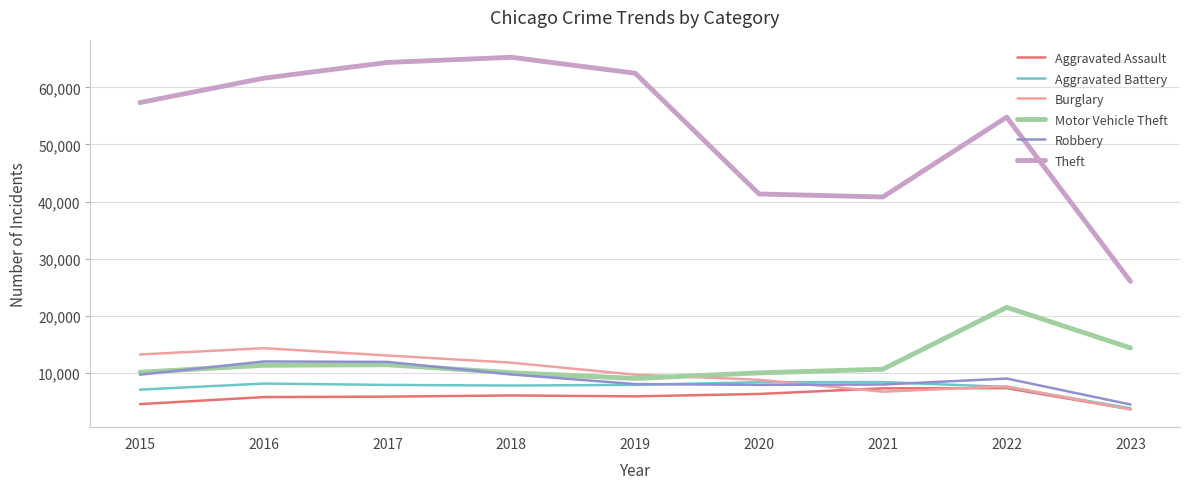

What is the difference between the second highest and minimum values in the Burglary series?

9657